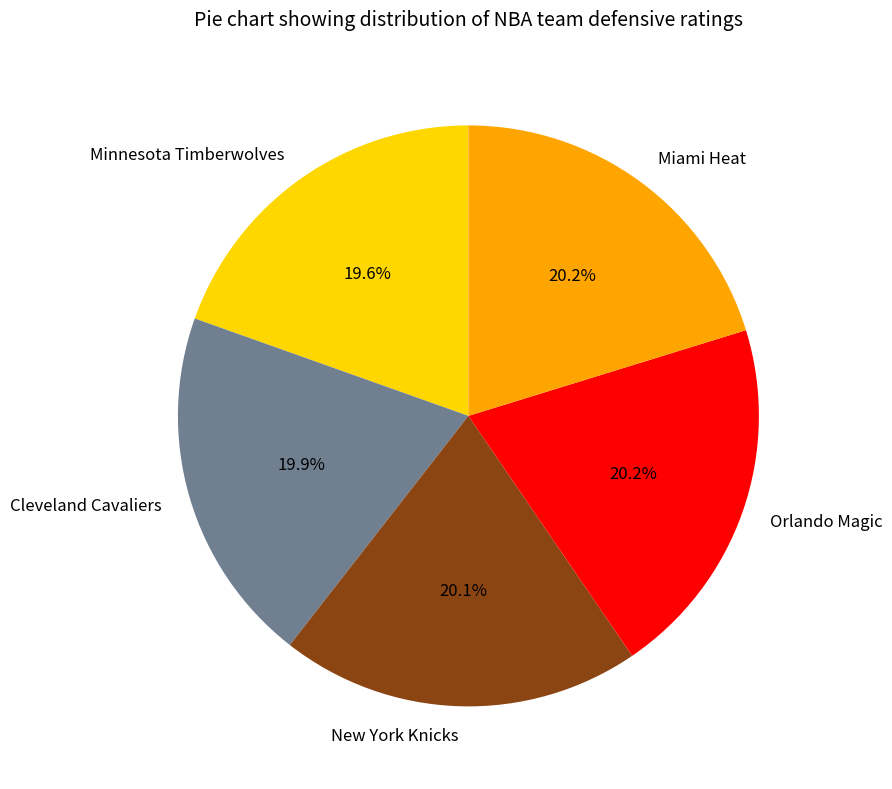

Does Orlando Magic represent more than half of the total?

No